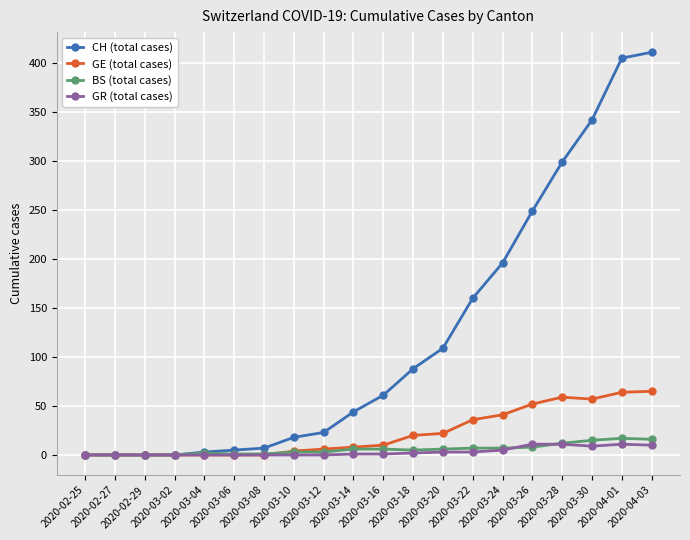

What is the value of the GE (total cases) point at the 11th from the left?

10